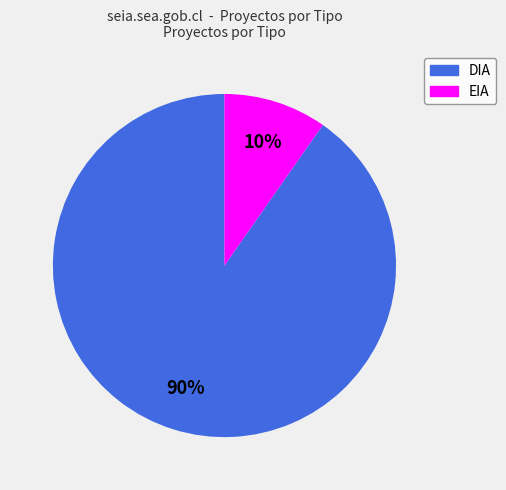

True or false: DIA accounts for 90% of the total.

True